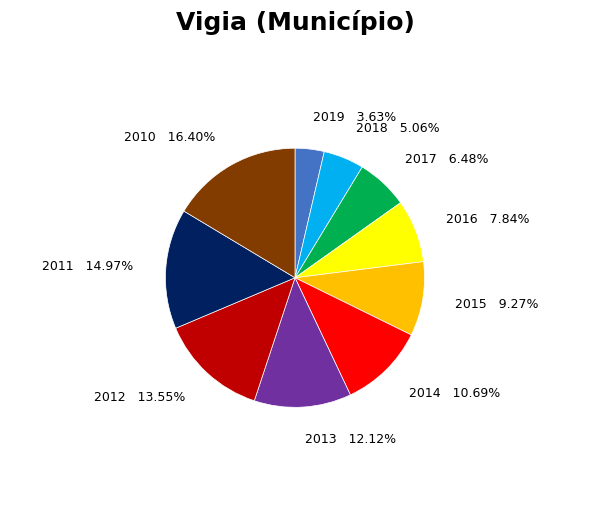

Is there a majority slice in this chart?

No